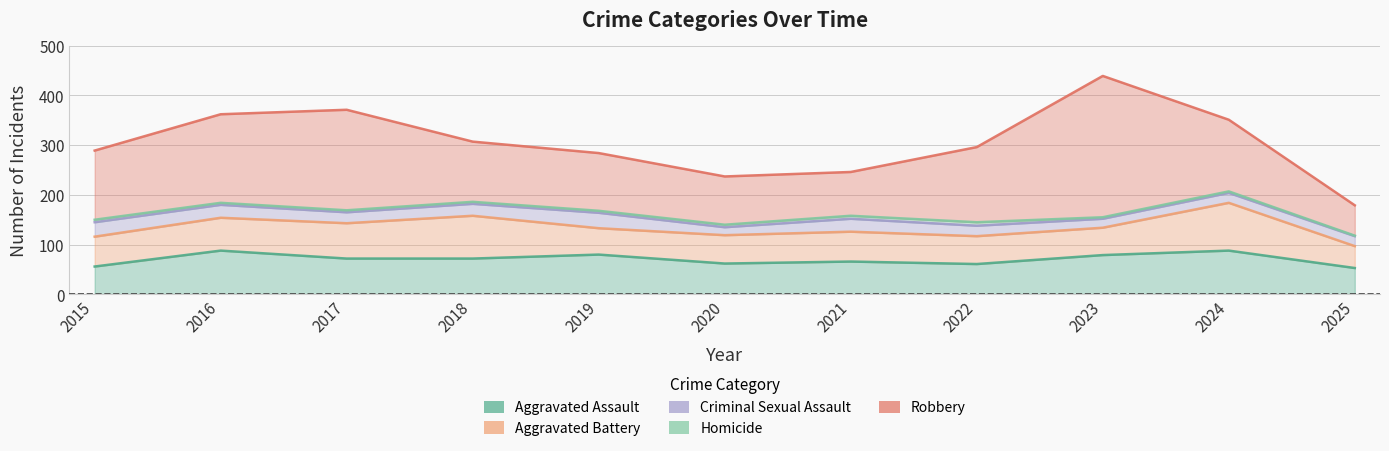

What are all the series names shown in the legend?

Aggravated Assault, Aggravated Battery, Criminal Sexual Assault, Homicide, Robbery